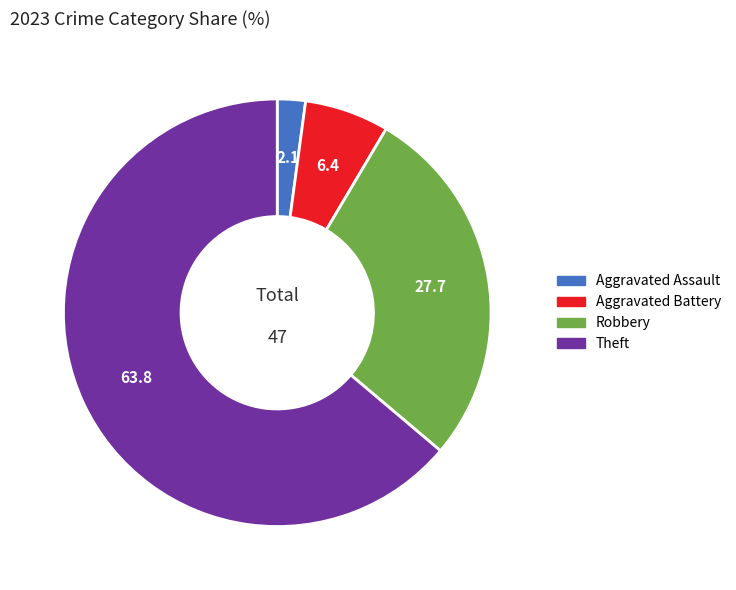

Is there a majority slice in this chart?

Yes